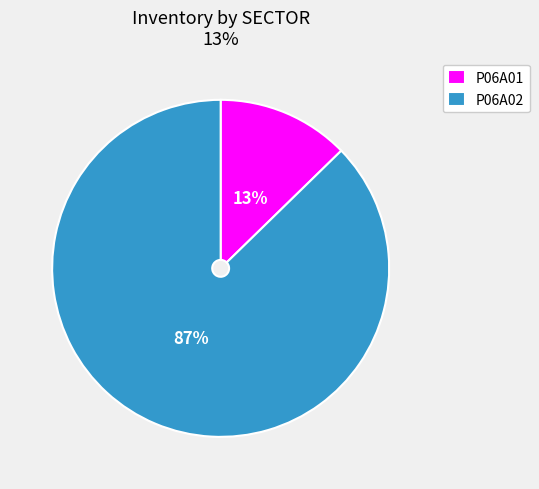

Is there any slice that represents more than half of the pie?

Yes